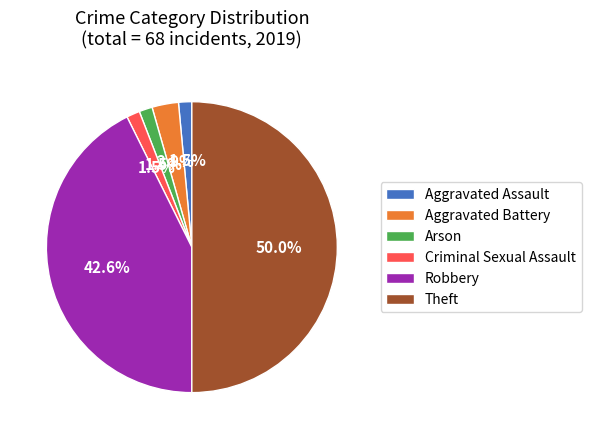

Which slice is the largest?

Theft